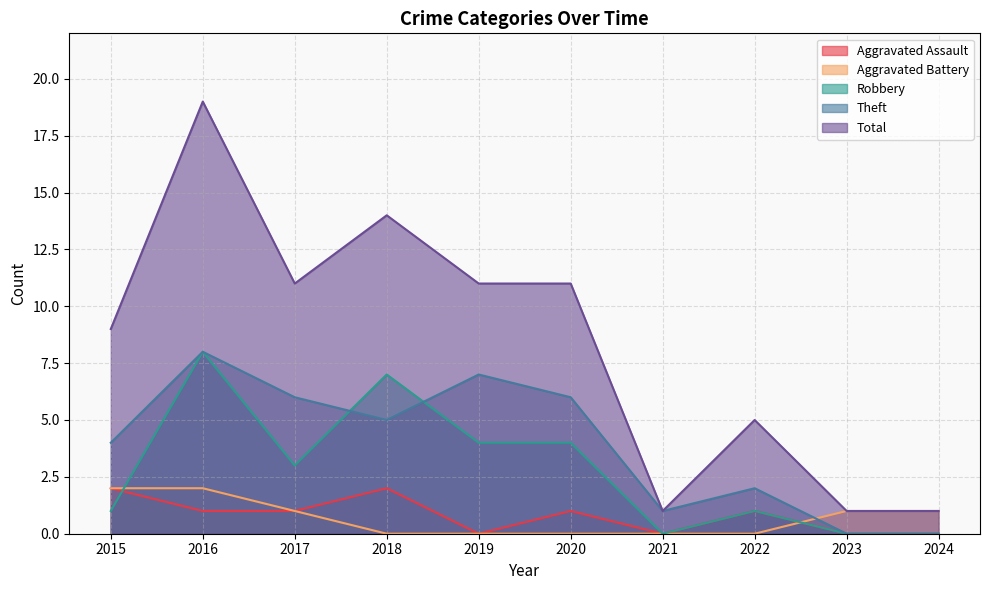

Does the chart have visible grid lines?

Yes